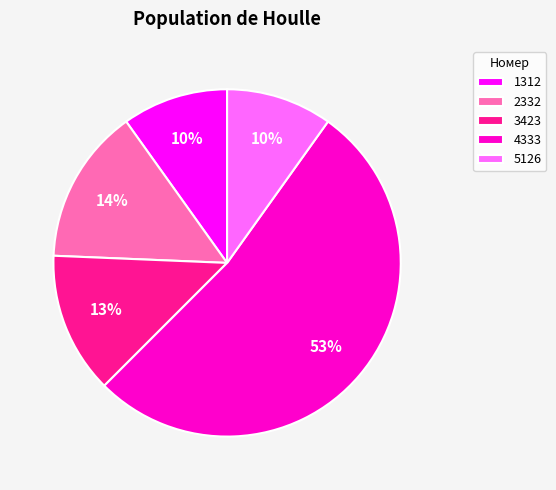

Does any single category account for the majority?

Yes